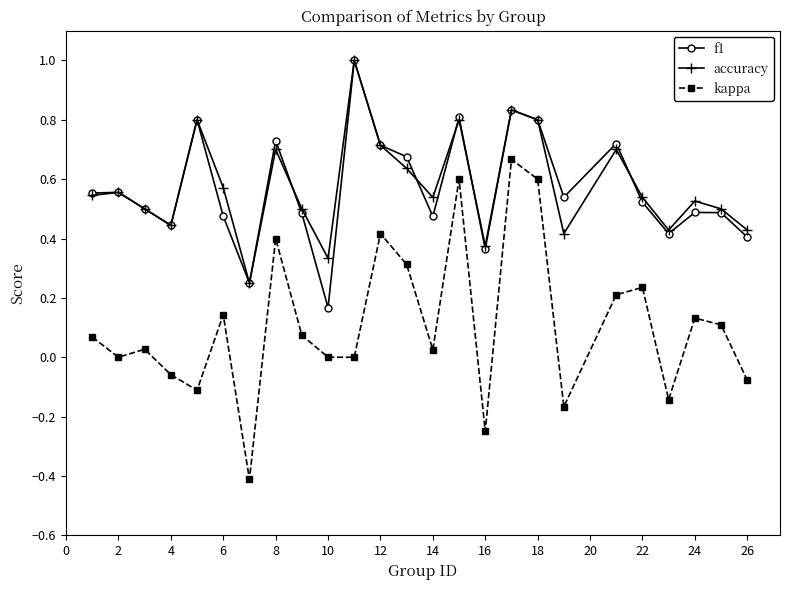

What is the greatest value displayed?

1.0